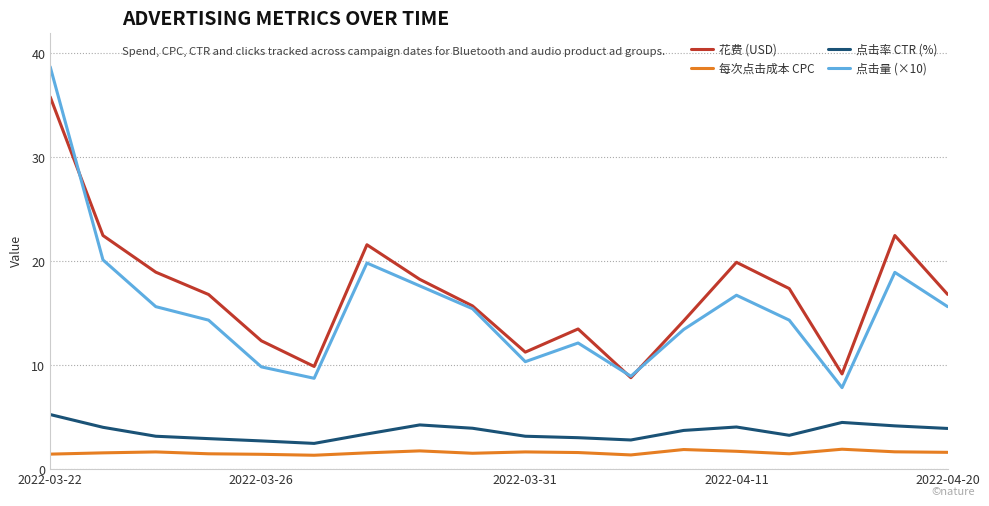

True or false: 每次点击成本 CPC and 点击率 CTR (%) cross at least once.

False